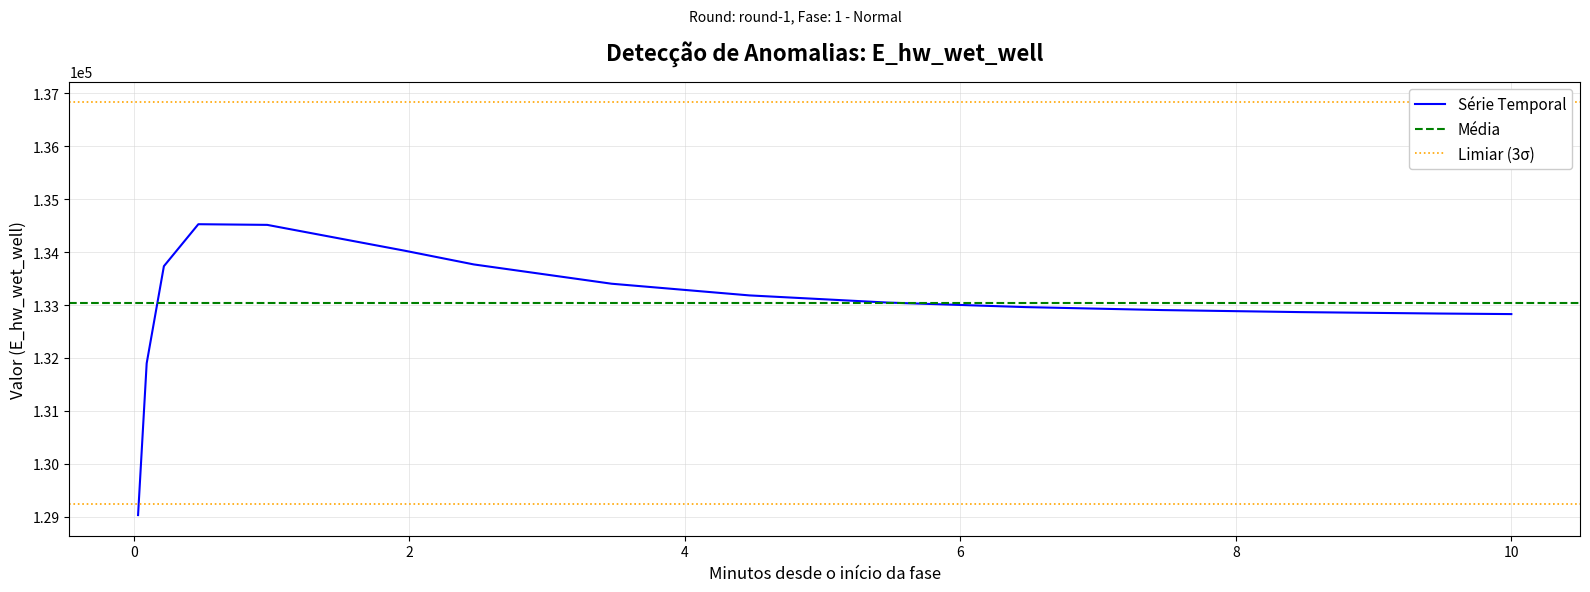

List the labels in order of value, largest first.

0.46875, 0.96875, 1.96875, 2.46875, 0.21875, 3.46875, 4.46875, 5.46875, 6.46875, 7.46875, 8.46875, 9.46875, 10.0, 0.09375, 0.03125